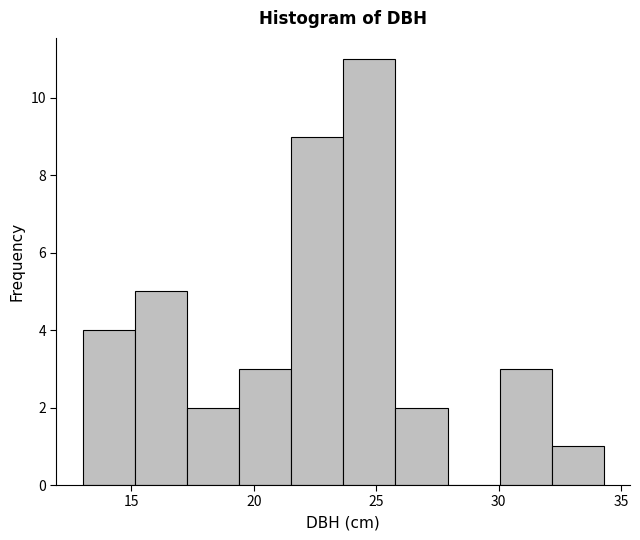

Which range on the x-axis has the tallest bar?

23.5 to 26.0